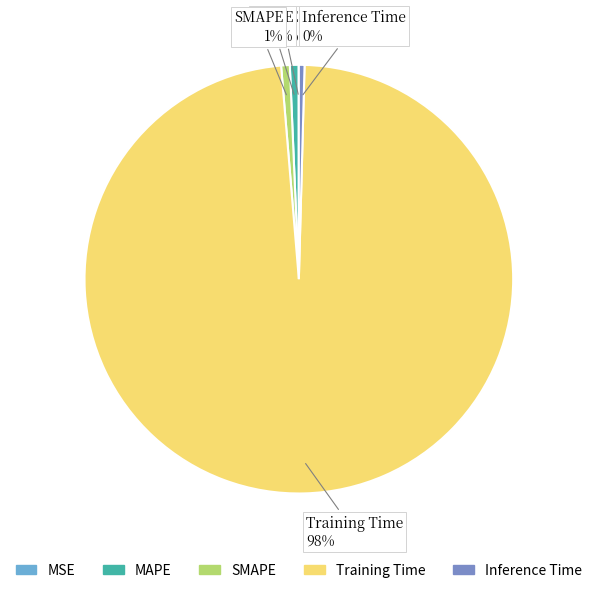

Does Training Time account for over 50% of the chart?

Yes